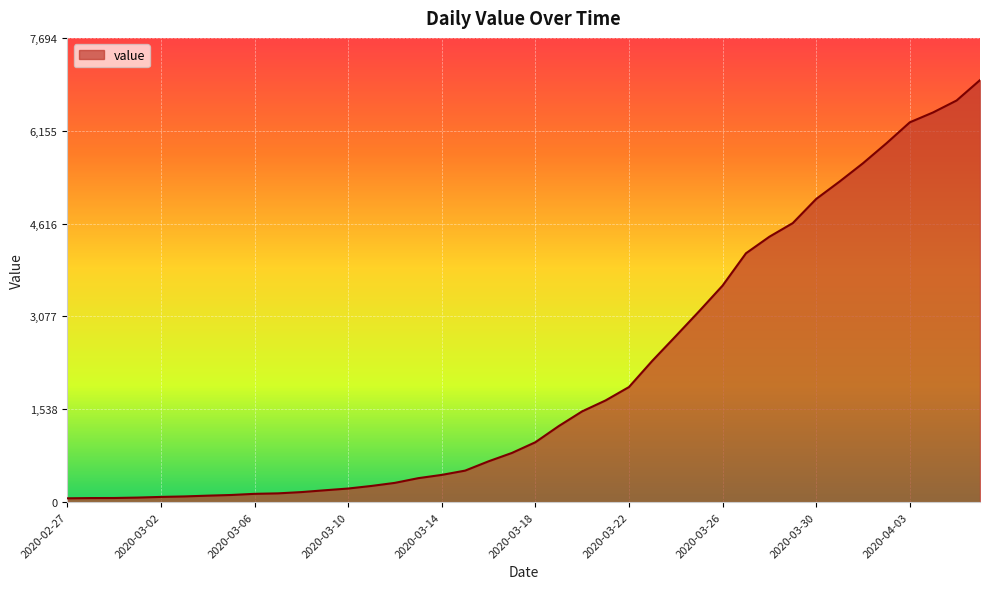

What is the maximum value shown in the chart?

6995